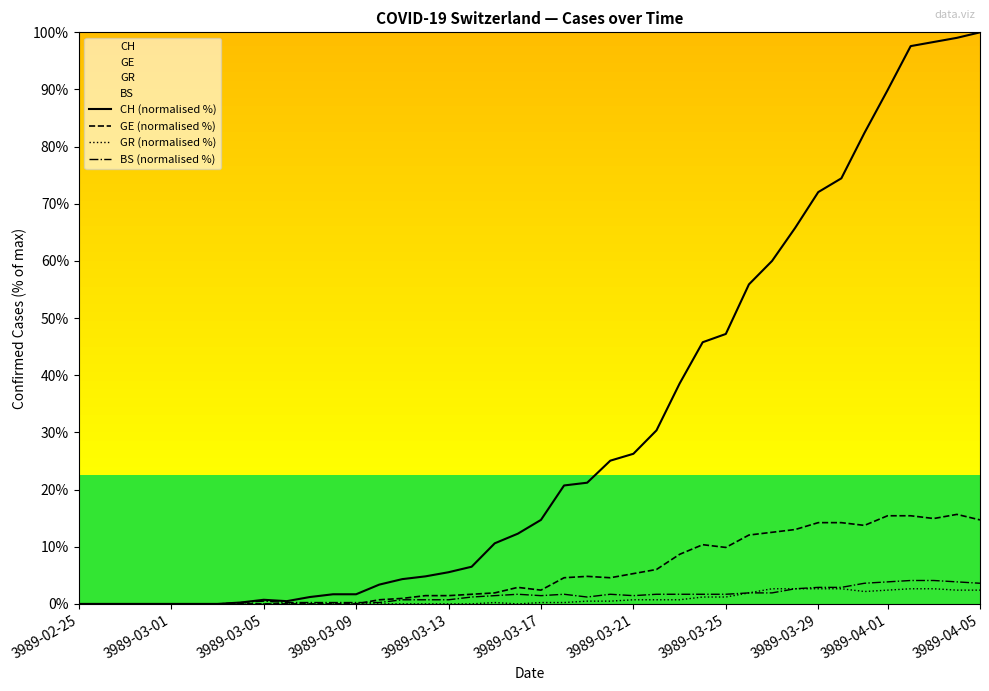

True or false: CH (normalised %) has more than 0 interior local peaks.

True